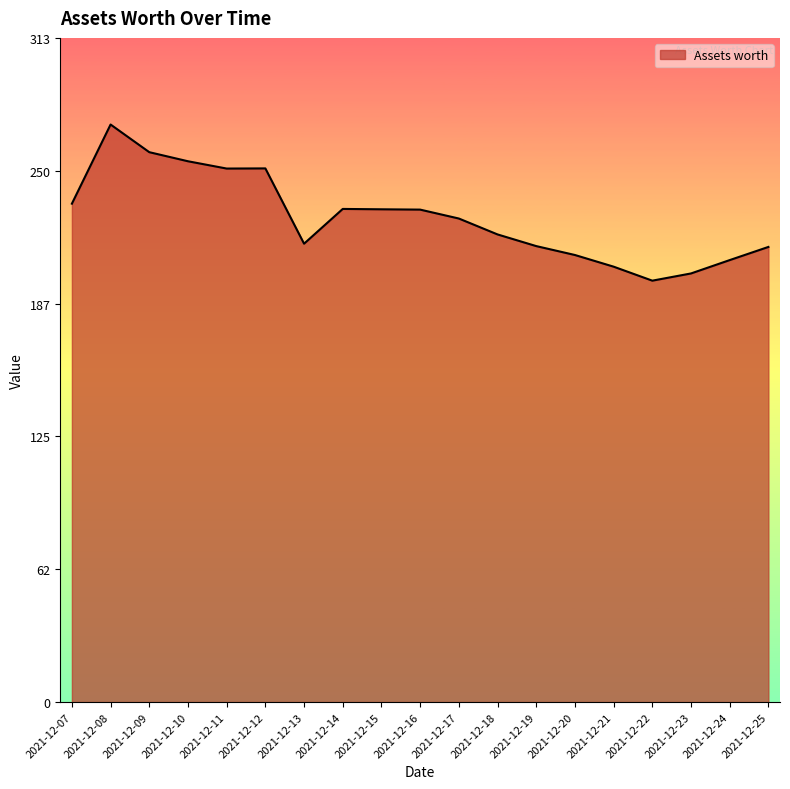

How many lines are shown in the chart?

1